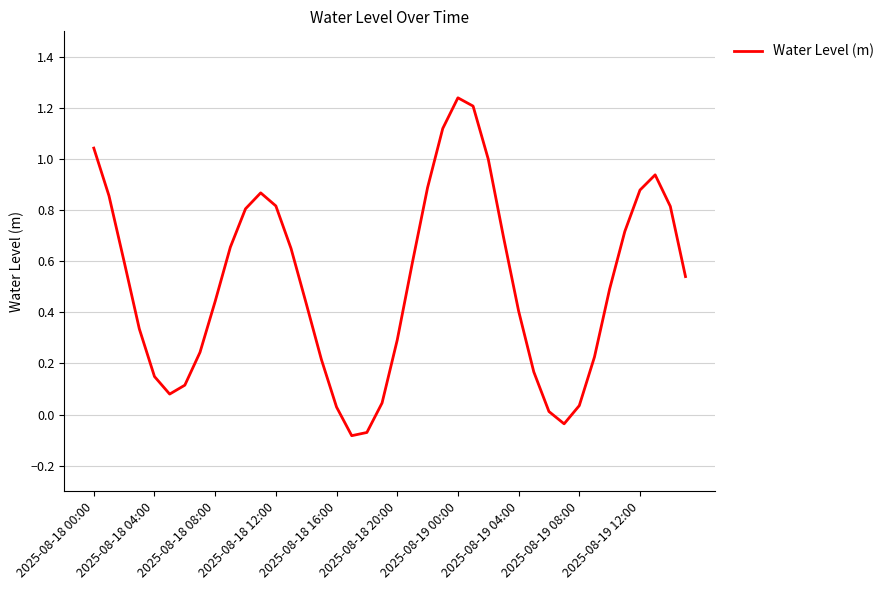

What is the difference between the maximum and minimum values?

1.3